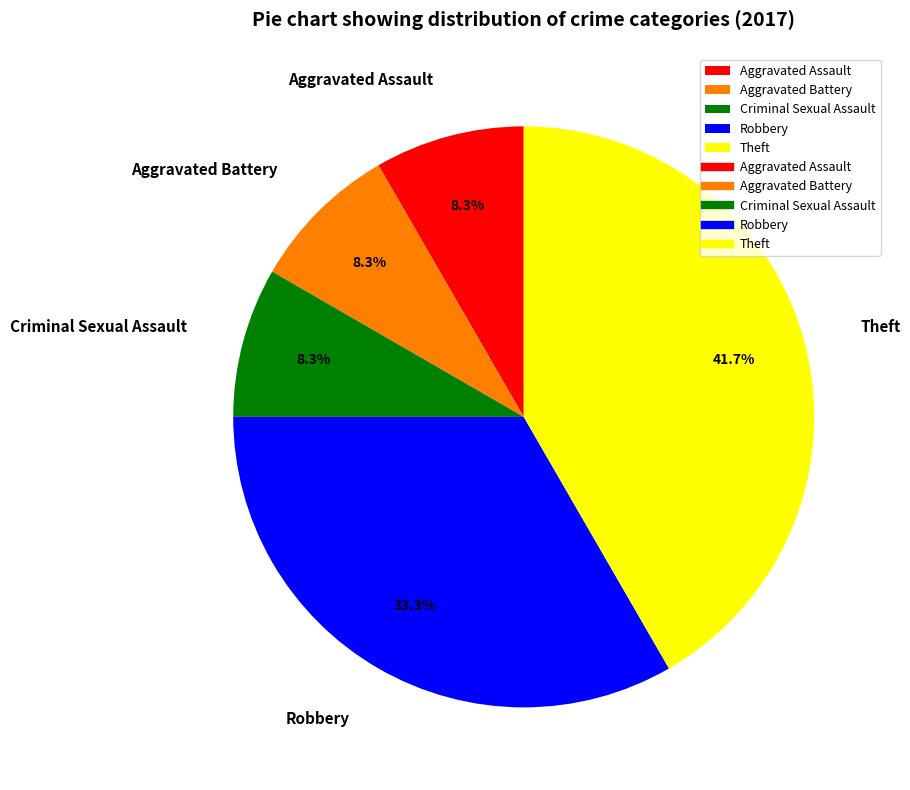

Between Aggravated Assault and Robbery, which is larger?

Robbery